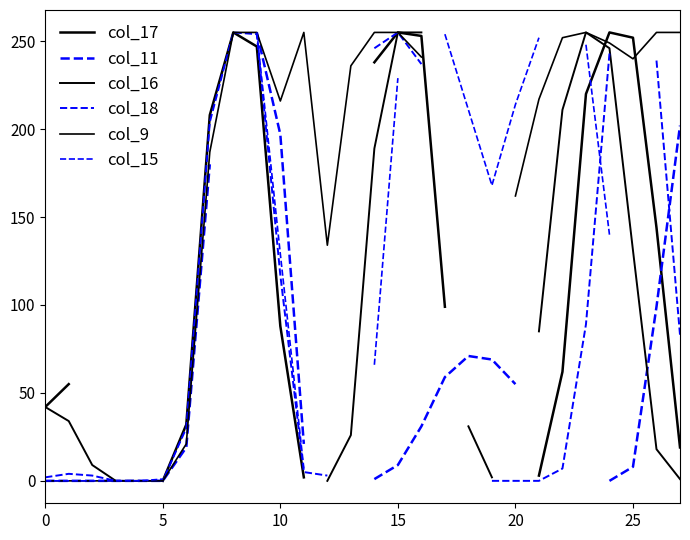

At which category does the chart reach its peak across all series?

8